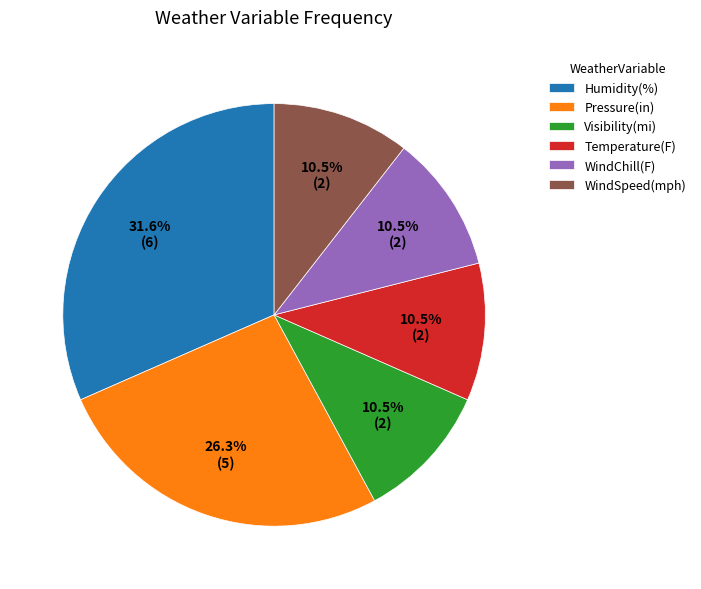

To the nearest percent, what is the difference between the Pressure(in) and WindChill(F) slice percentages?

16%